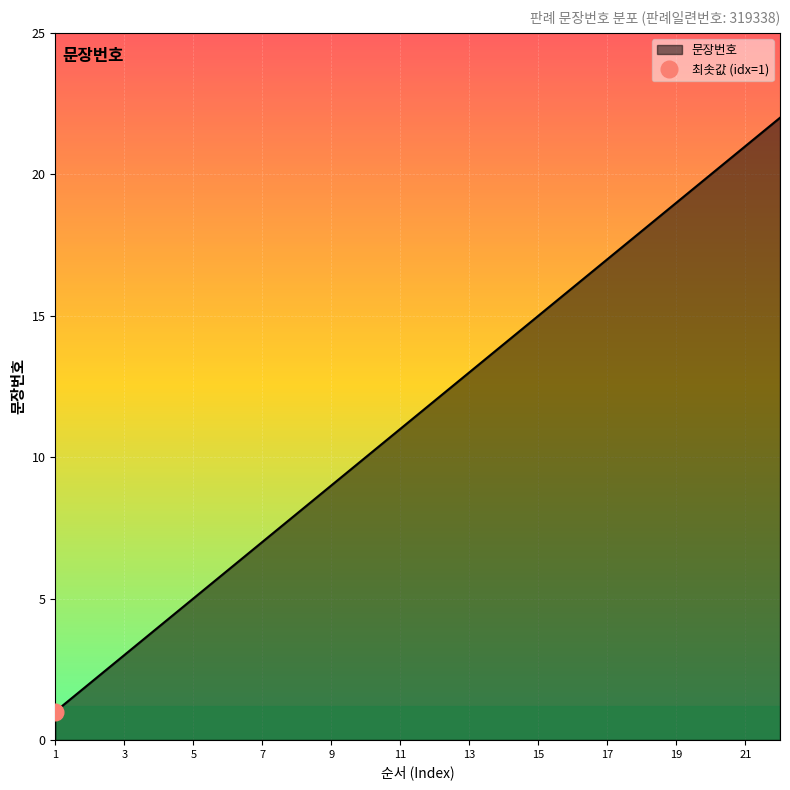

How many values exceed 12?

10